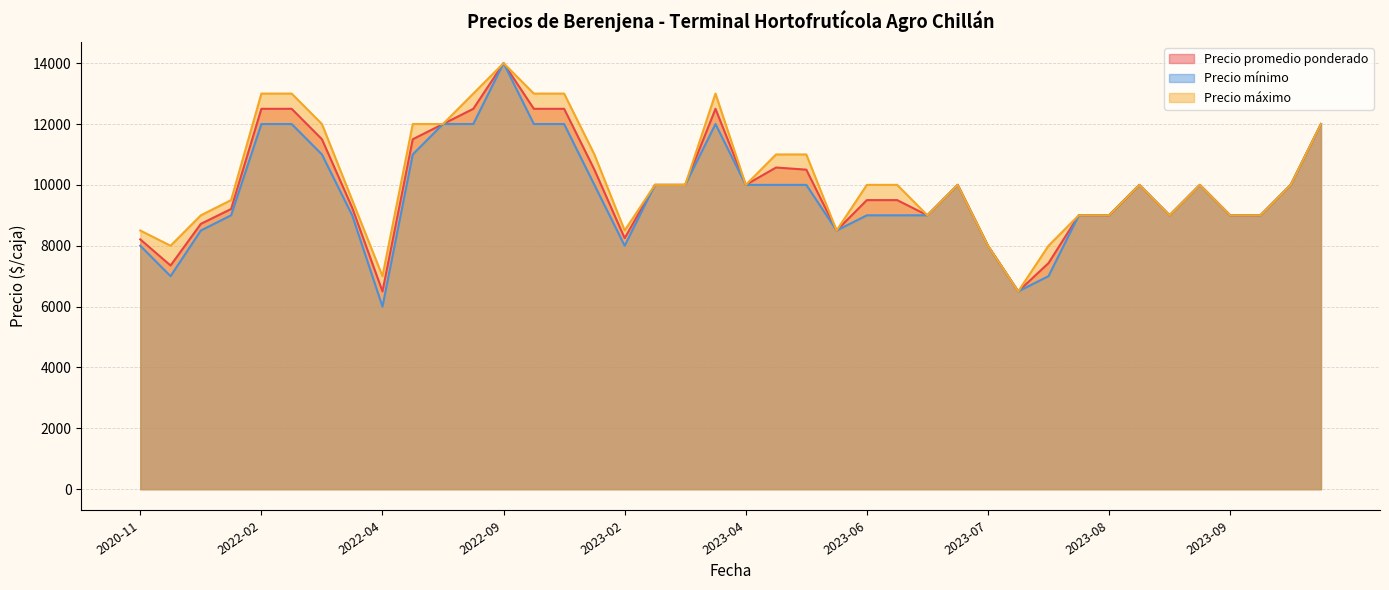

What is the value of the Precio máximo point at the 28th from the left?

10000